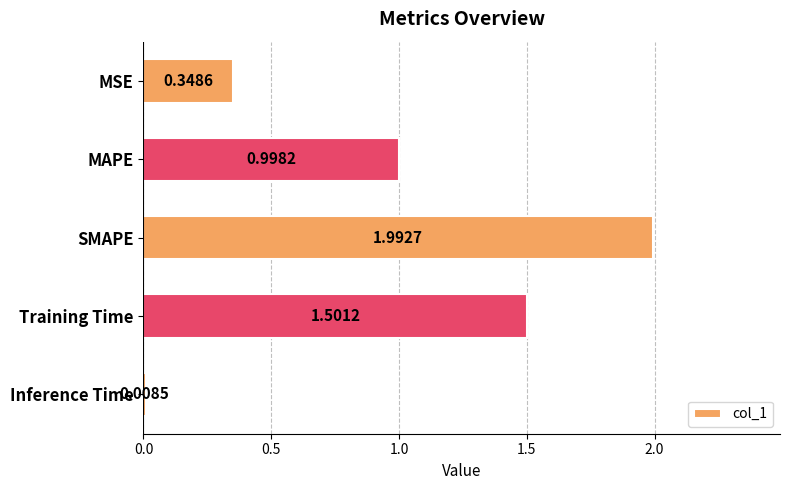

What is the label of the 1st bar from the bottom?

Inference Time